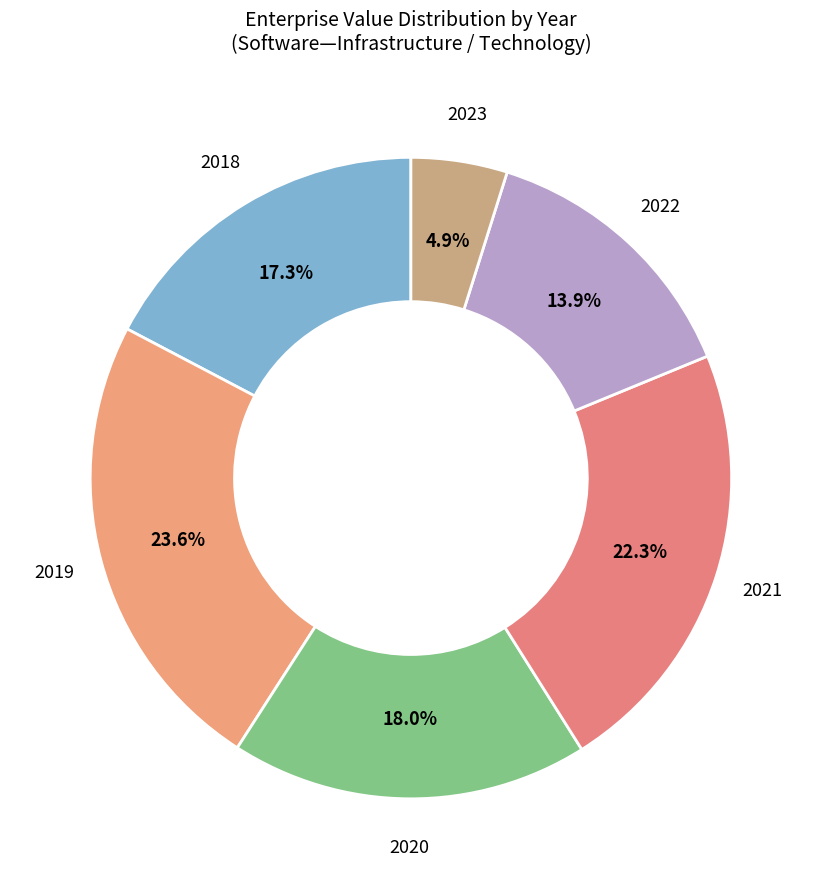

Is there any slice that represents more than half of the pie?

No